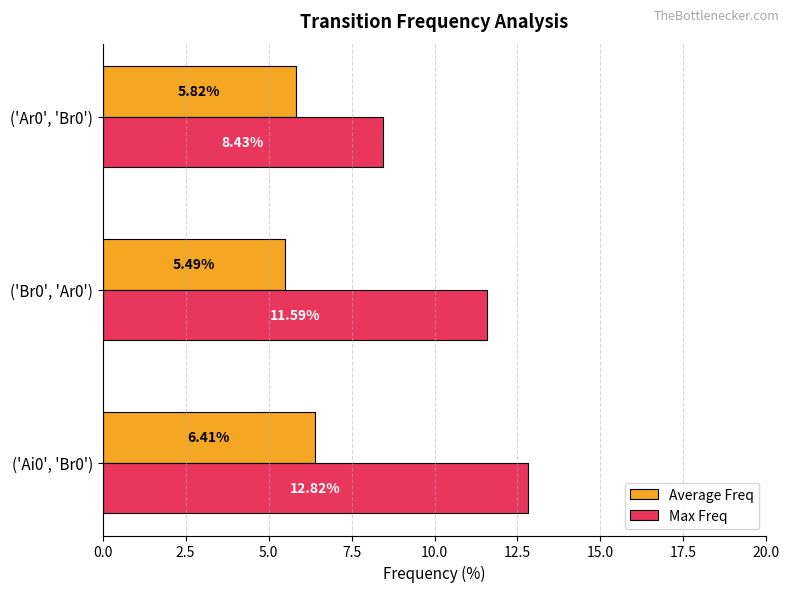

What is the sum of all Max Freq values?

32.8